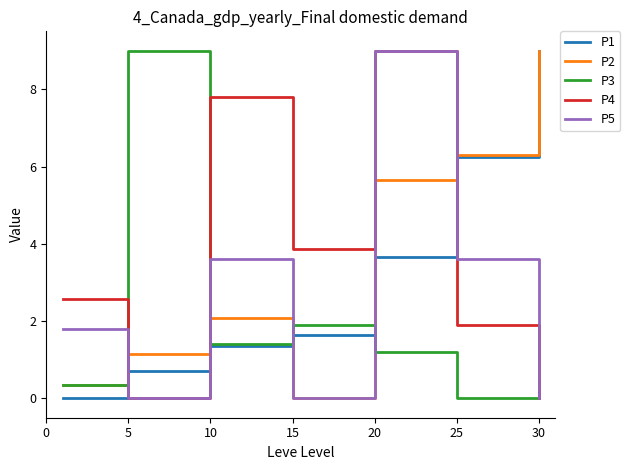

Which series ends up on top after the final intersection of P3 and P5?

P3